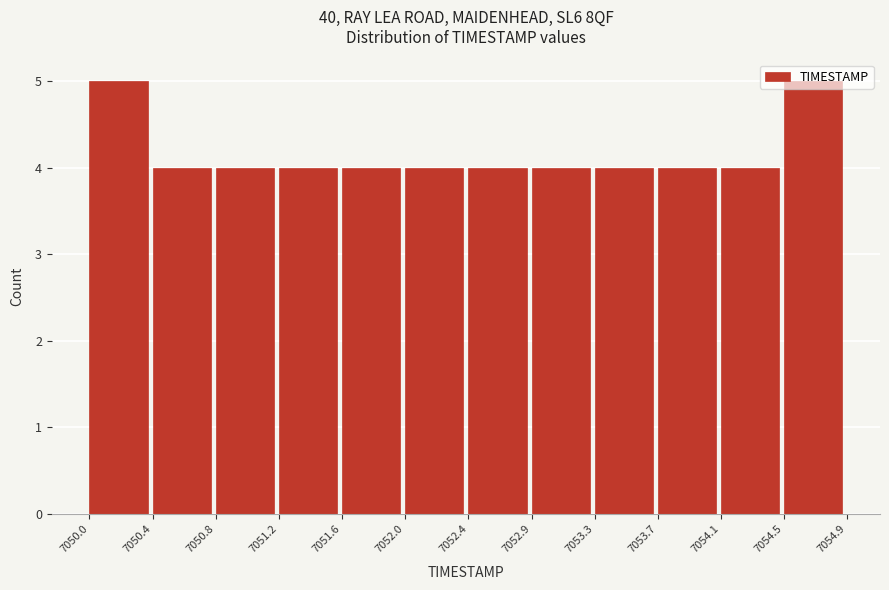

Reading left to right, transcribe this chart: for each bar, give the range it covers on the x-axis and its height. The values are not printed on the chart, so give them approximately, as read against the axis.

7050.0 to 7050.4: 5
7050.4 to 7050.8: 4
7050.8 to 7051.2: 4
7051.2 to 7051.6: 4
7051.6 to 7052.0: 4
7052.0 to 7052.4: 4
7052.4 to 7052.9: 4
7052.9 to 7053.3: 4
7053.3 to 7053.7: 4
7053.7 to 7054.1: 4
7054.1 to 7054.5: 4
7054.5 to 7054.9: 5